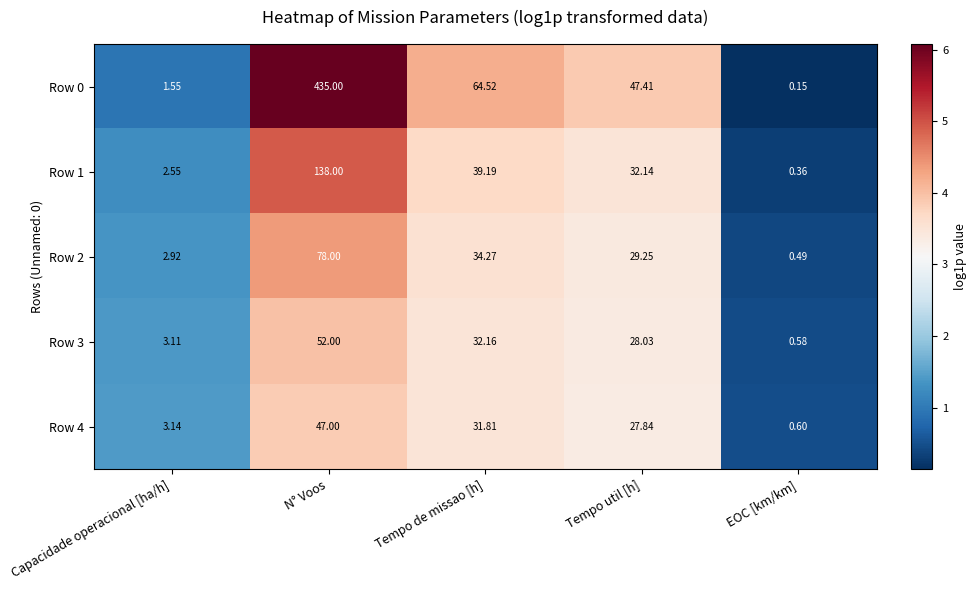

Which category has the lowest value in the Row 4 series?

EOC [km/km]